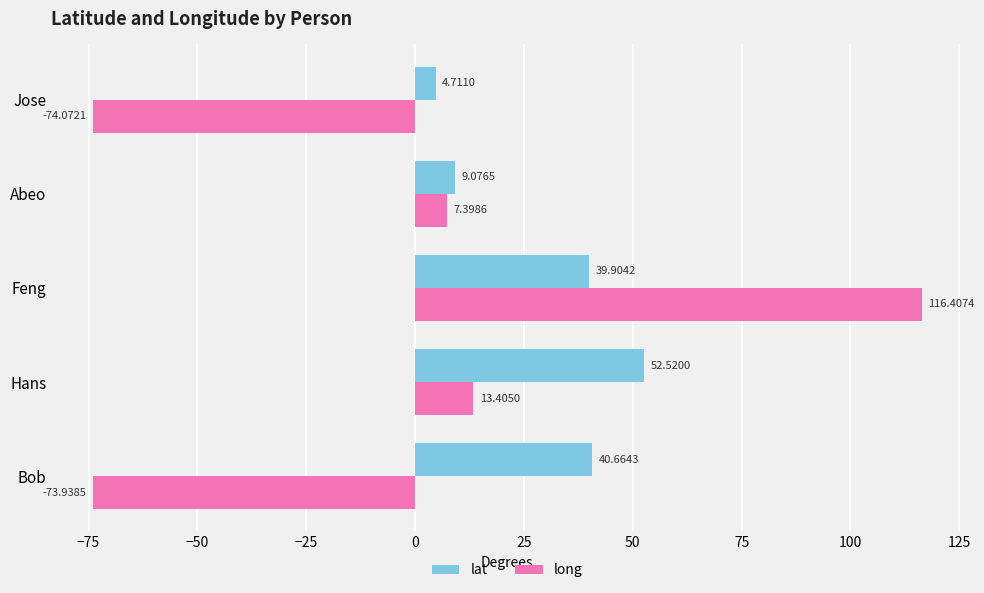

How many data points in long are above 7?

3